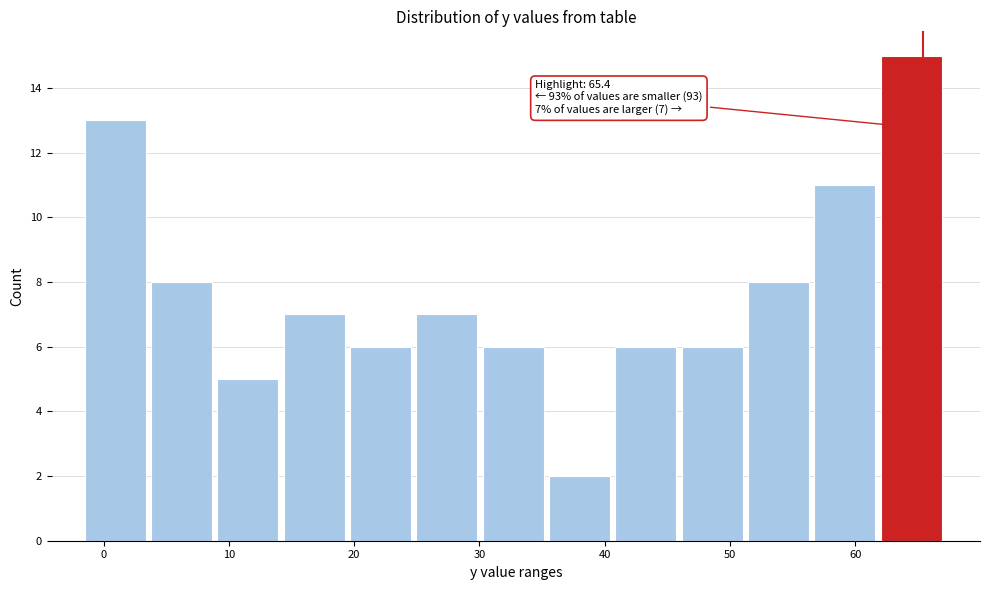

Over which range of the x-axis is the bar tallest?

62 to 67